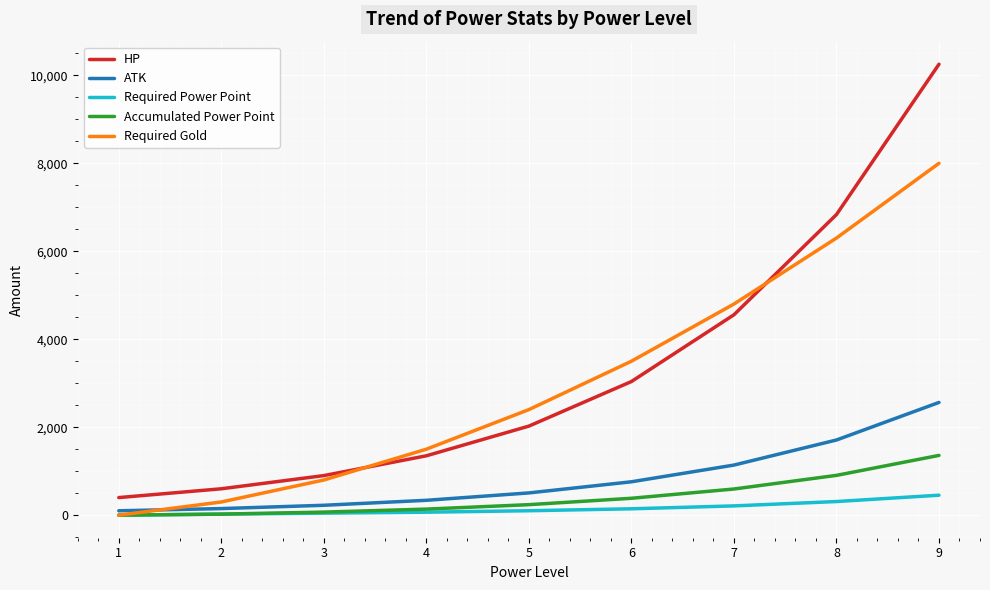

True or false: HP has more than 1 interior local peaks.

False